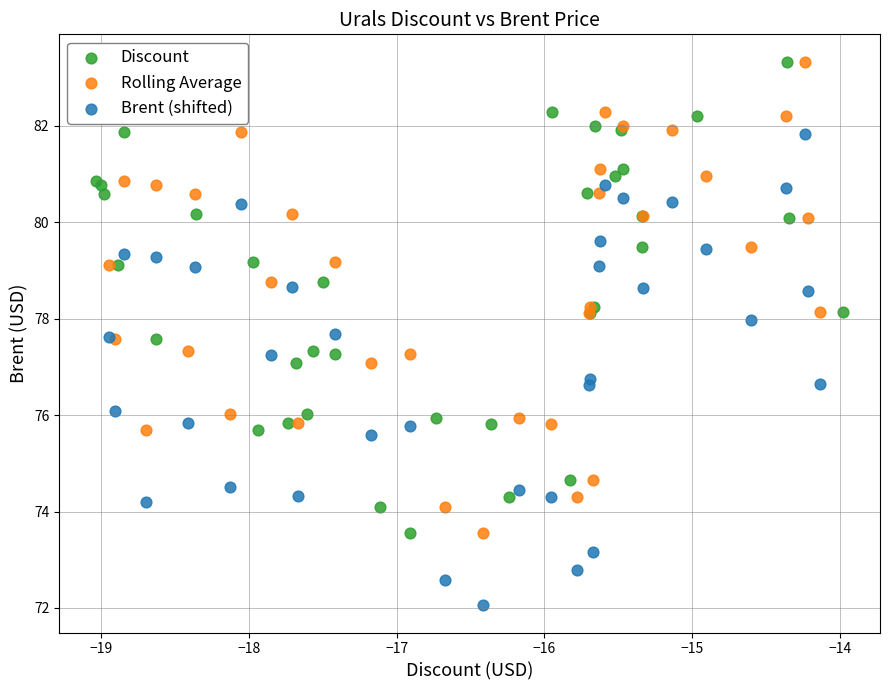

Which series reaches the minimum Y coordinate?

Brent (shifted)